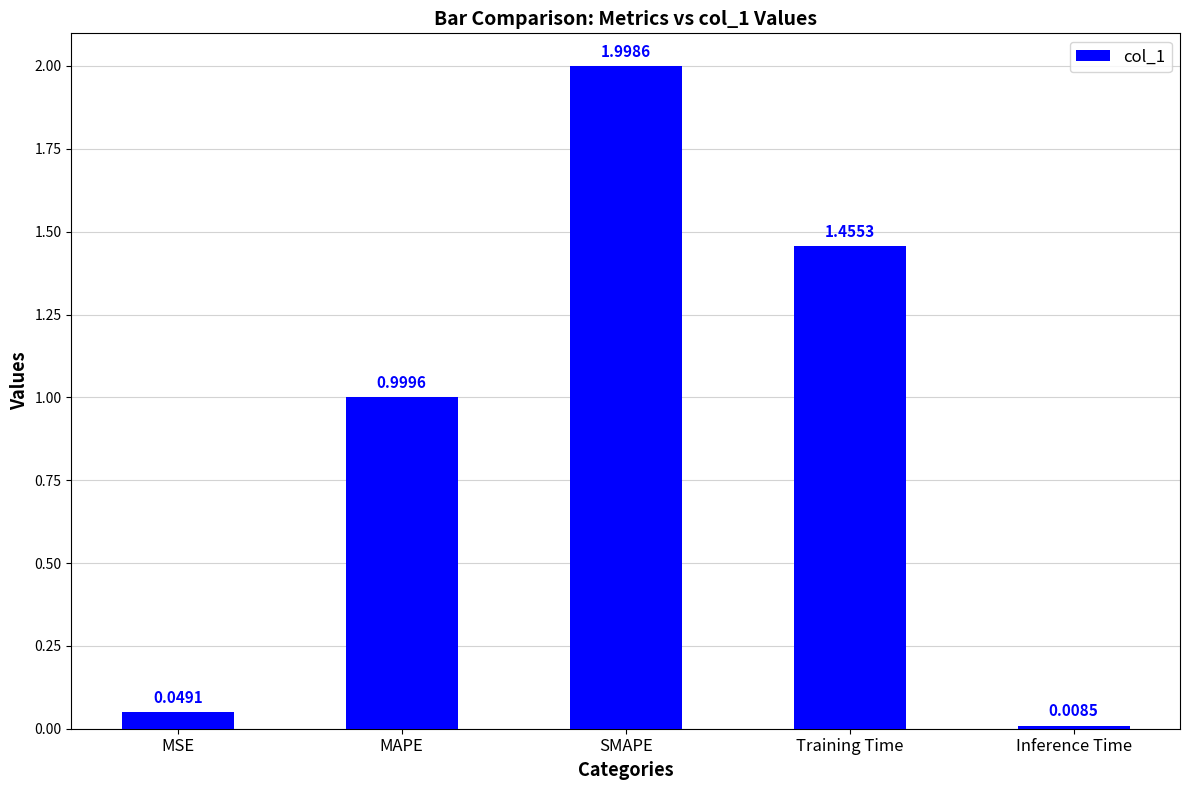

What is the change in value from Training Time to Inference Time?

-1.4